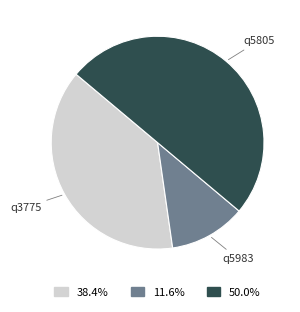

Rank the categories by value from lowest to highest.

q5983, q3775, q5805